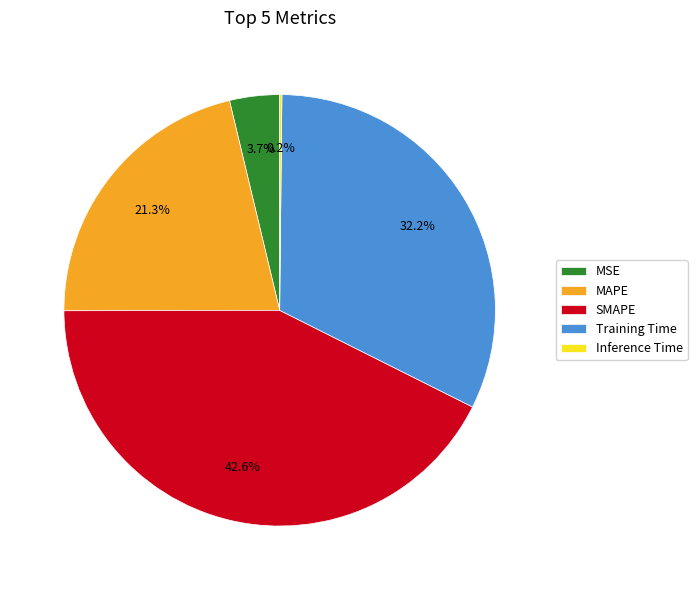

Is it true that MAPE is 9% of the pie?

False